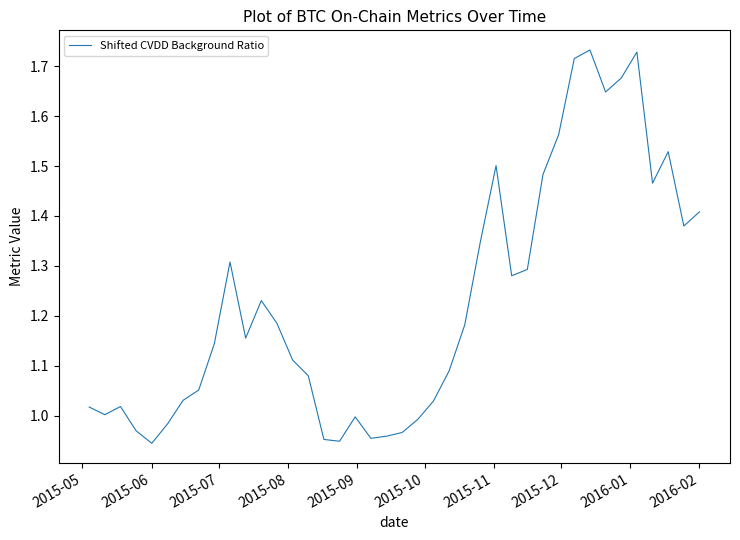

What is the average value?

1.2